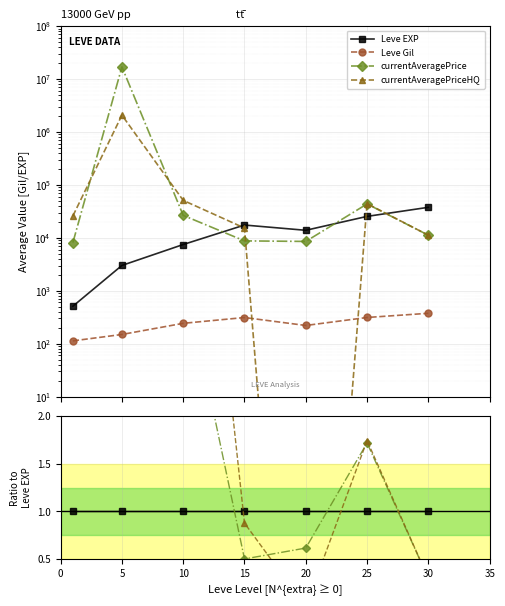

True or false: currentAveragePriceHQ has more than 0 interior local peaks.

True